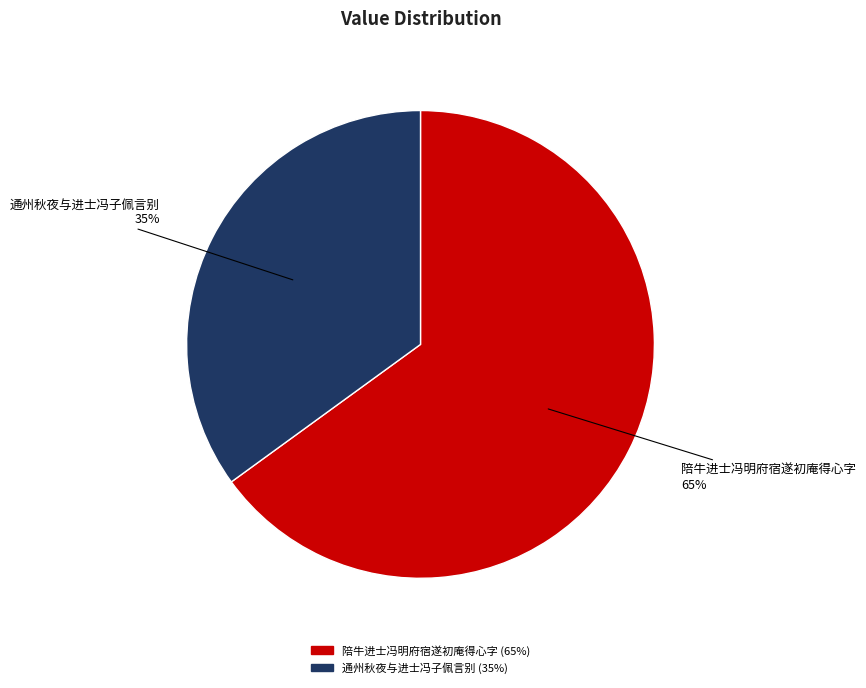

Which slice represents more than half of the pie?

陪牛进士冯明府宿遂初庵得心字